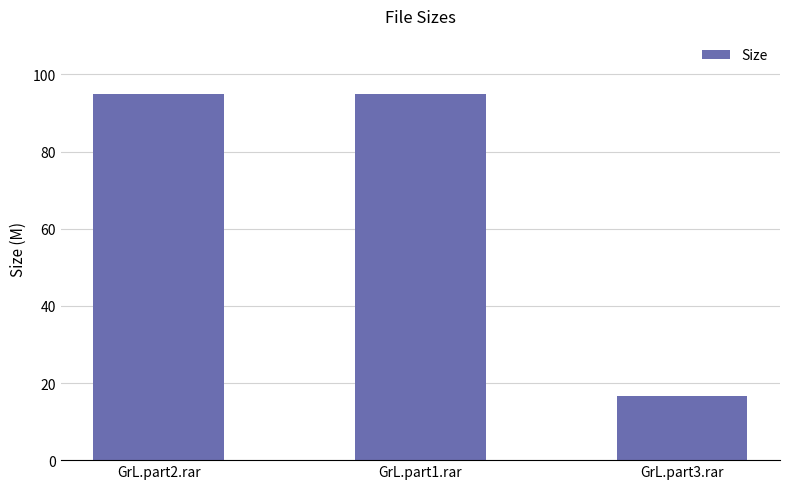

What is the difference between the values at GrL.part3.rar and GrL.part2.rar?

78.3